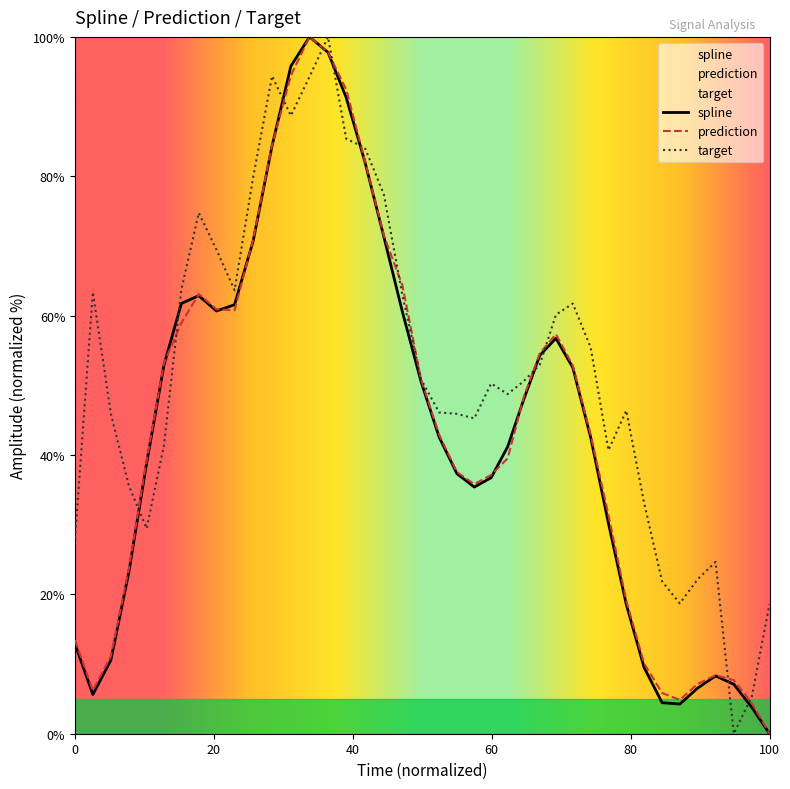

Which series has the largest total across all categories?

target